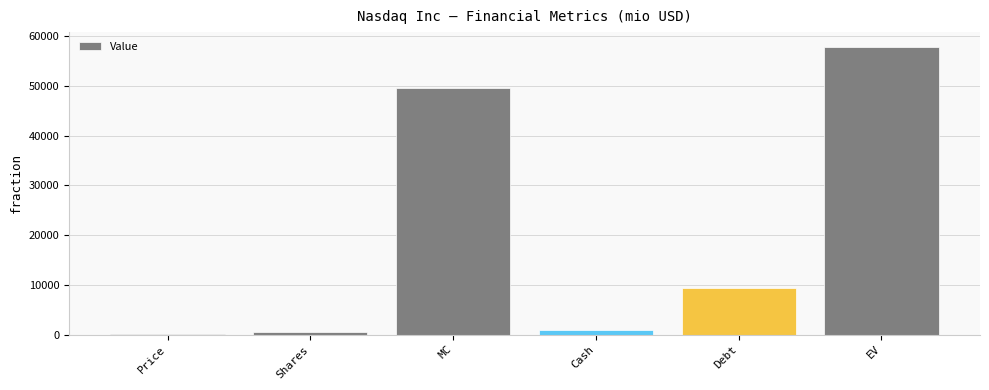

Which category has the highest value across all series?

EV